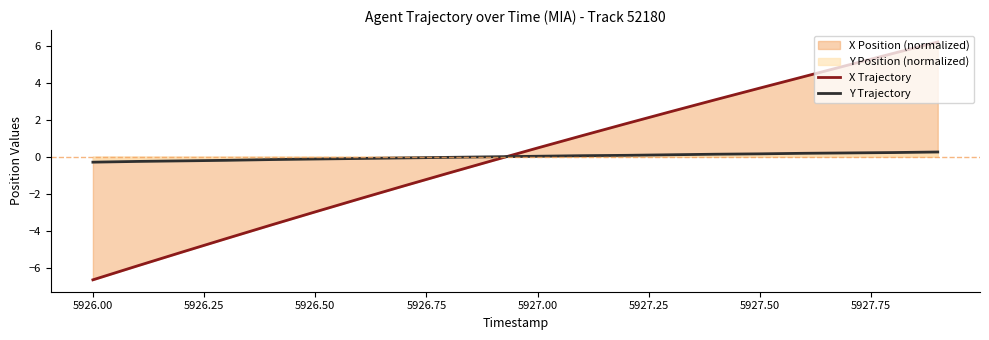

What is the lowest value of the Y Trajectory series?

-0.3